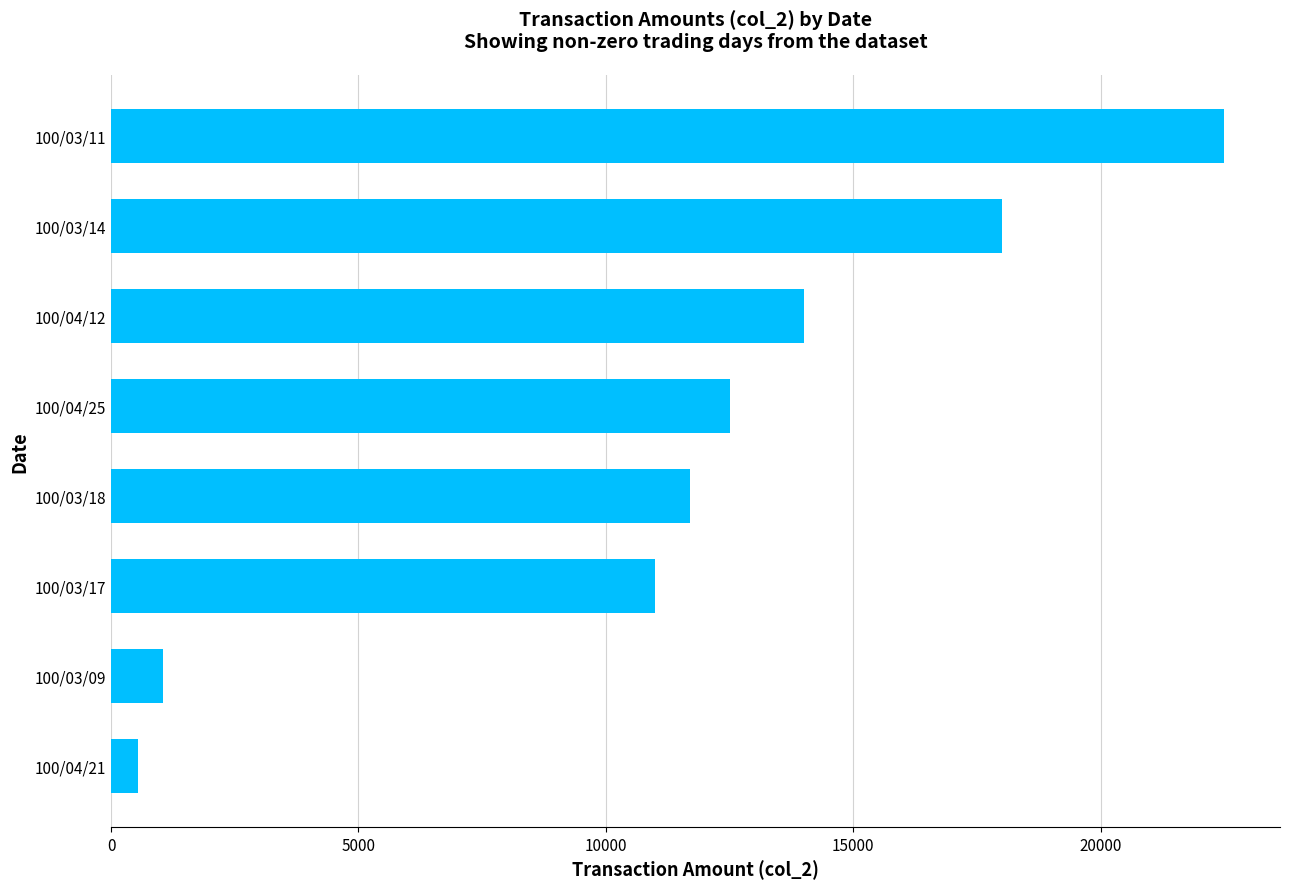

Rank the categories by value from highest to lowest.

100/03/11, 100/03/14, 100/04/12, 100/04/25, 100/03/18, 100/03/17, 100/03/09, 100/04/21